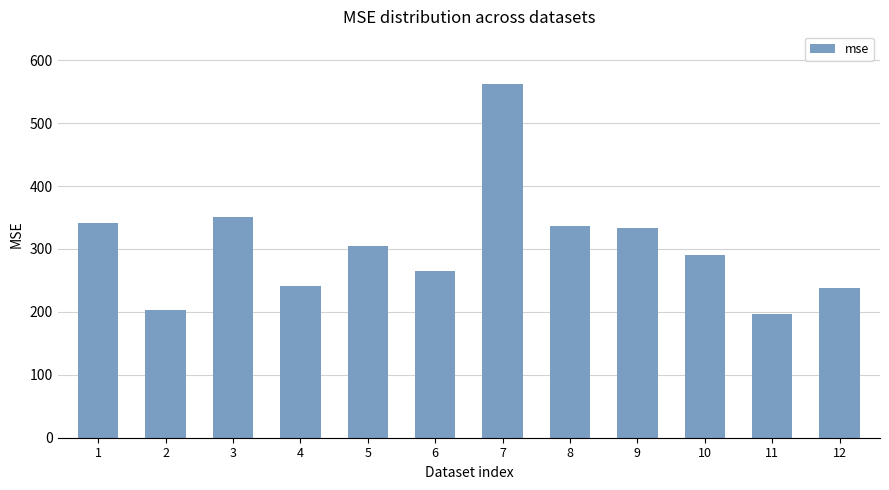

Are the bars grouped side by side (vs. stacked)?

No